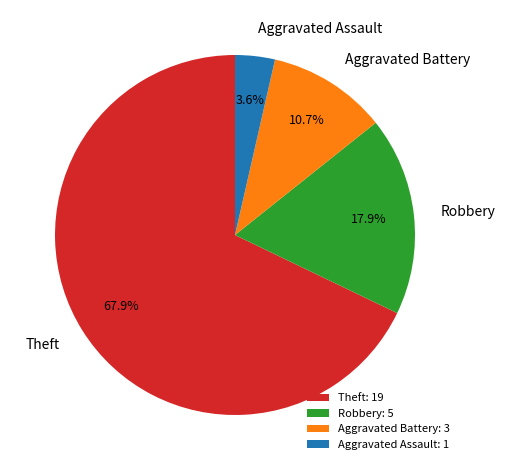

Is the sum of Aggravated Assault and Robbery greater than half?

No